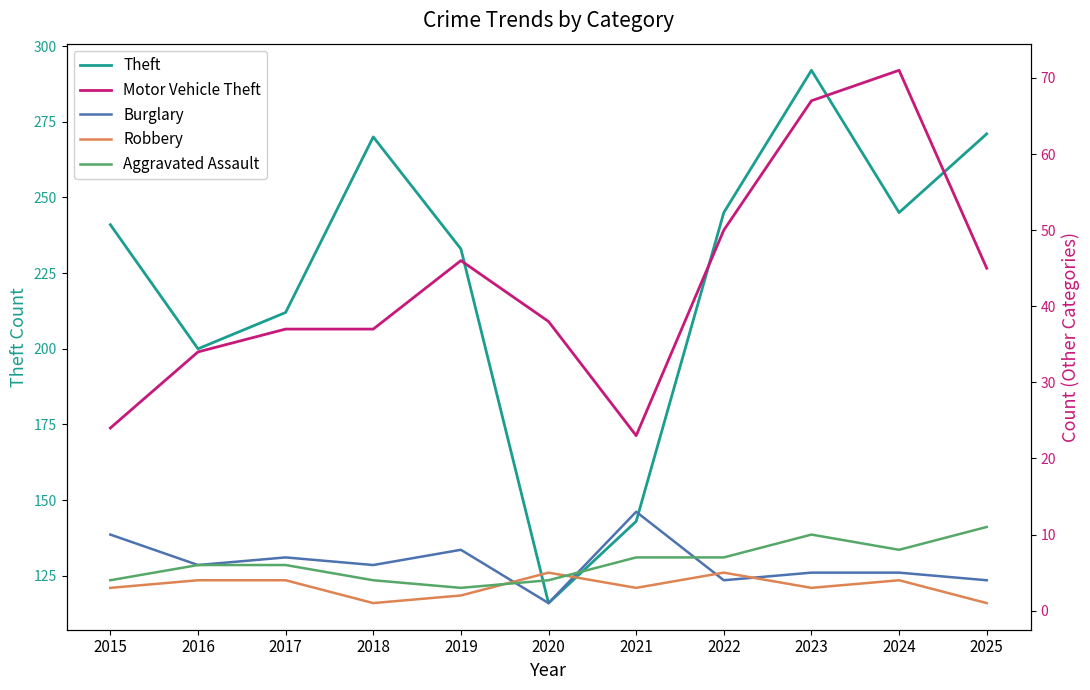

Does the chart display data point markers on the line(s)?

No